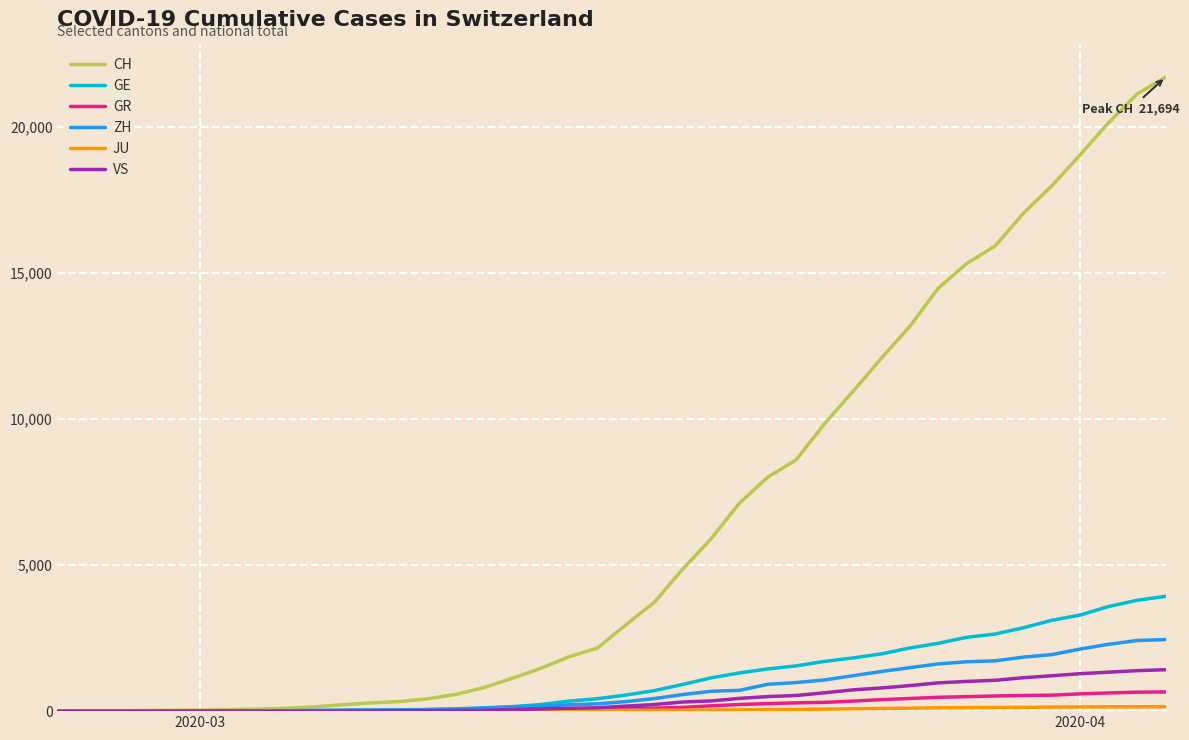

How many lines are shown in the chart?

6